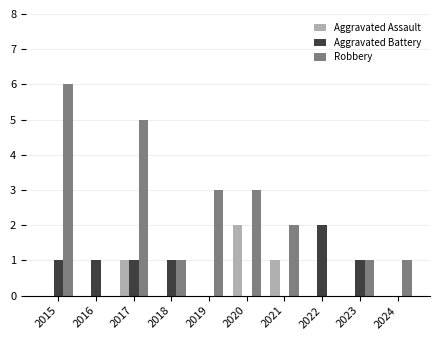

How many groups of bars are there?

10